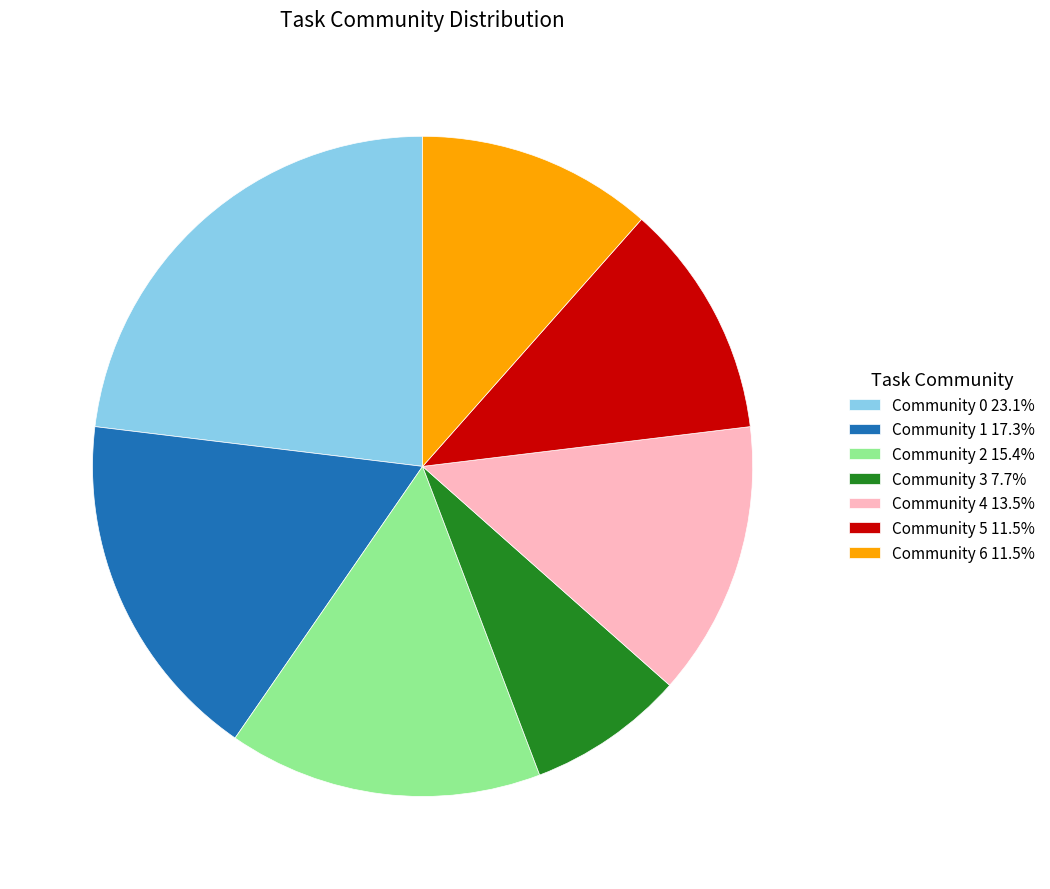

What is the ratio of the value at Community 3 7.7% to the value at Community 6 11.5%?

0.7